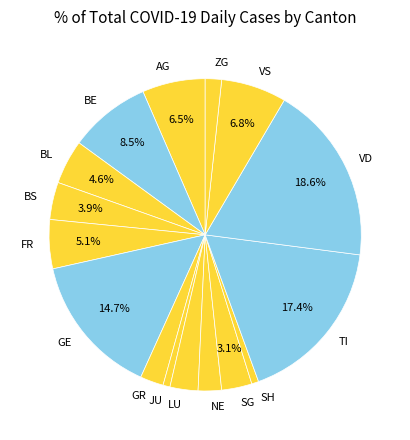

What portion of the pie excludes FR?

94.9%